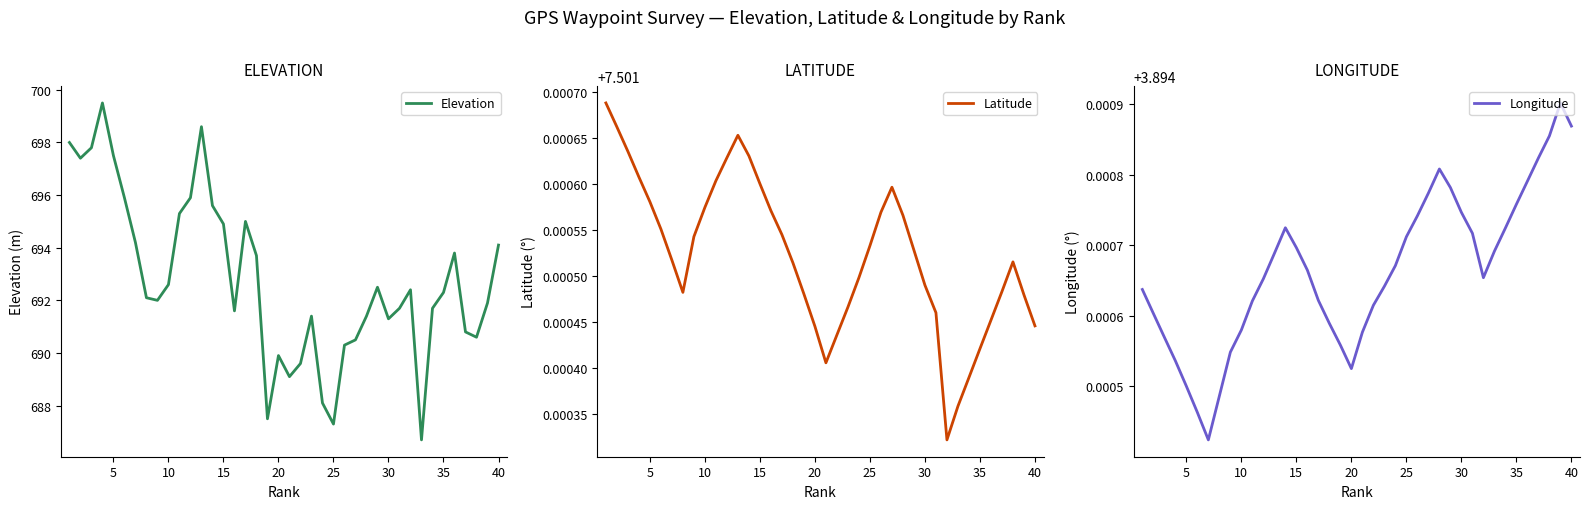

What is the lowest value of the Longitude series?

3.9